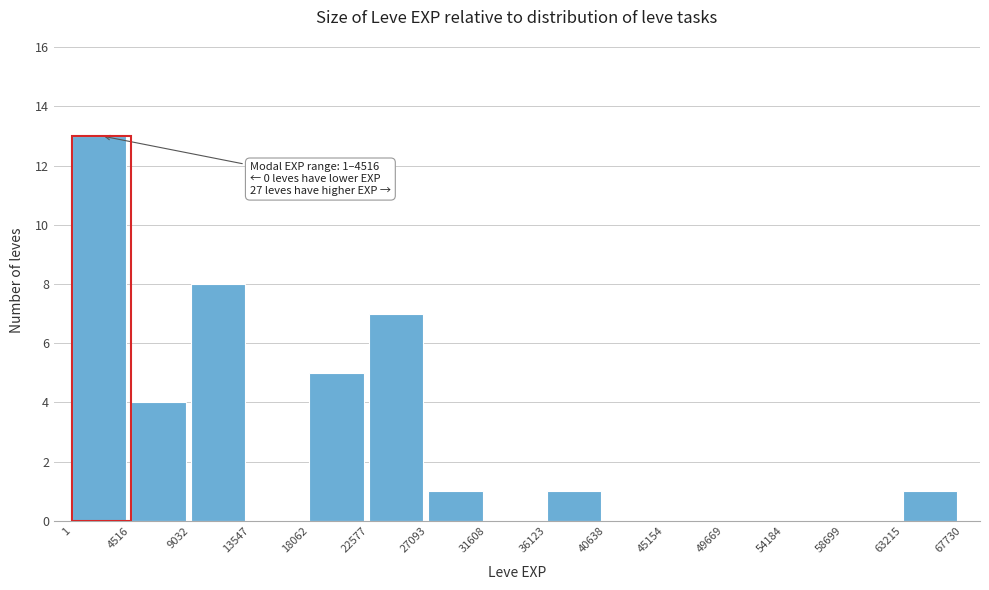

Over which range of the x-axis is the bar tallest?

1 to 4516